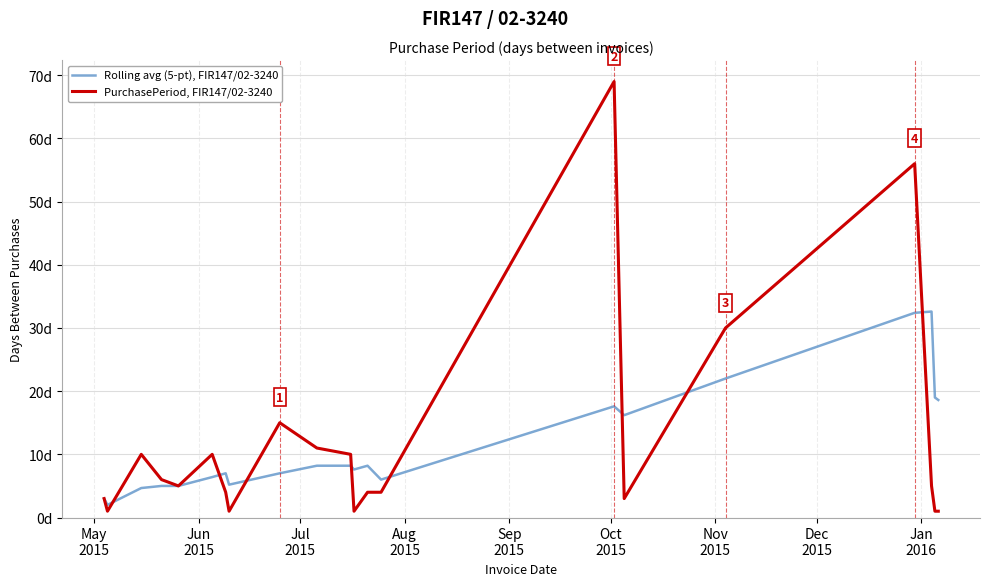

What are all the series names shown in the legend?

Rolling avg (5-pt), FIR147/02-3240, PurchasePeriod, FIR147/02-3240